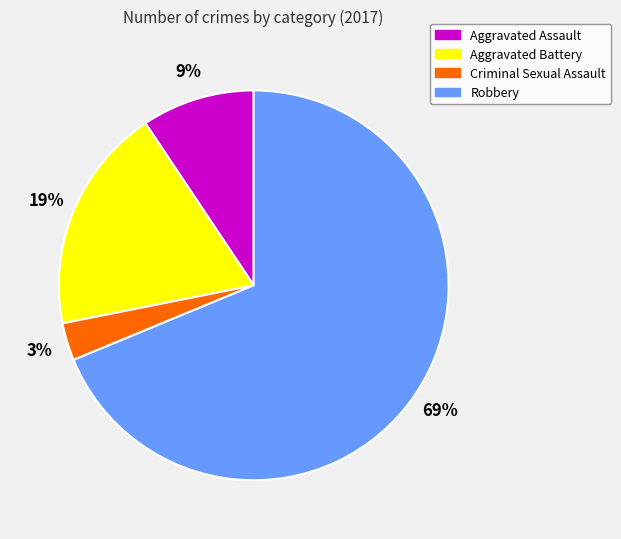

Combined, do Criminal Sexual Assault and Aggravated Assault account for over 50%?

No